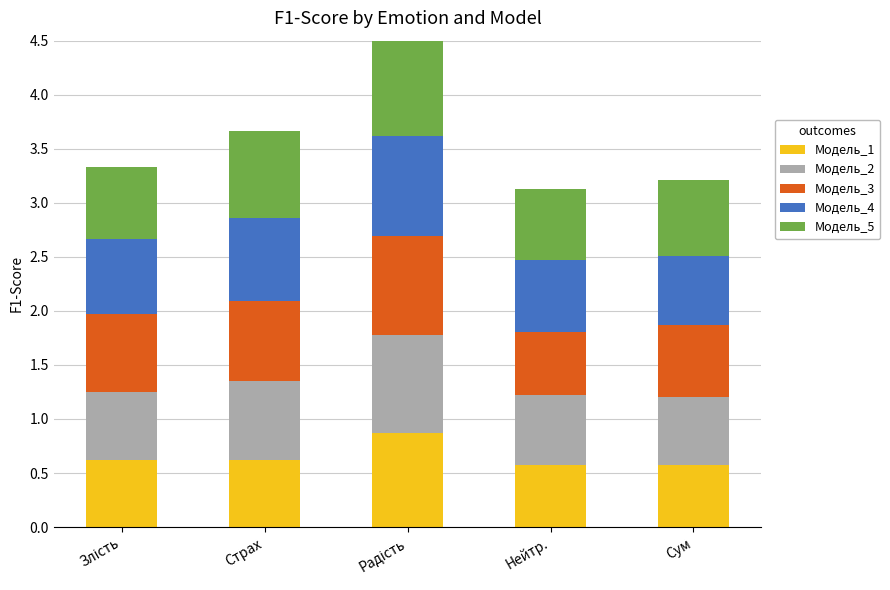

What is the minimum value for Модель_1?

0.6